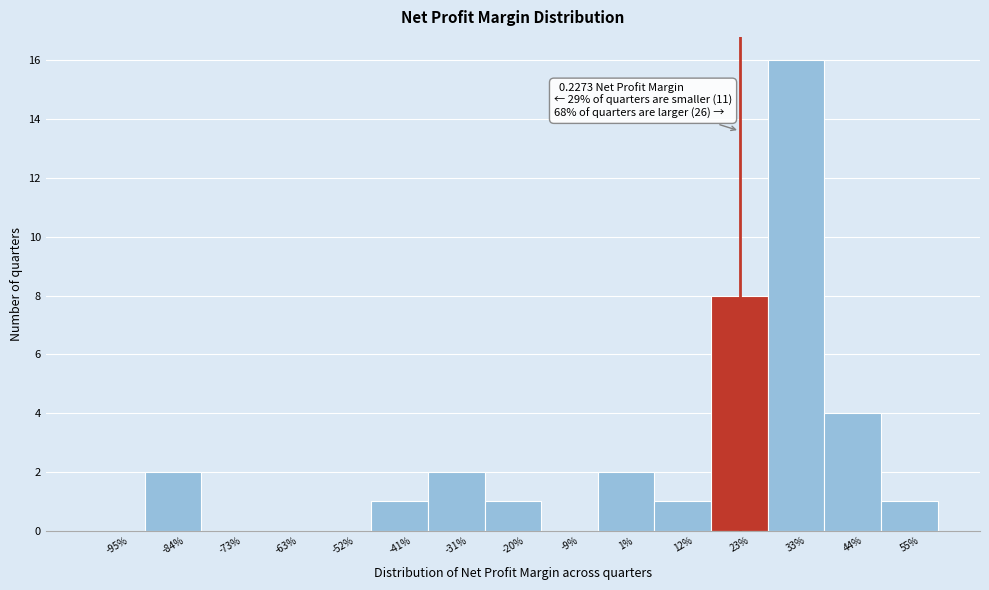

Reading left to right, what are all the values shown in this chart?

-95%=0	-84%=2	-73%=0	-63%=0	-52%=0	-41%=1	-31%=2	-20%=1	-9%=0	1%=2	12%=1	23%=8	33%=16	44%=4	55%=1